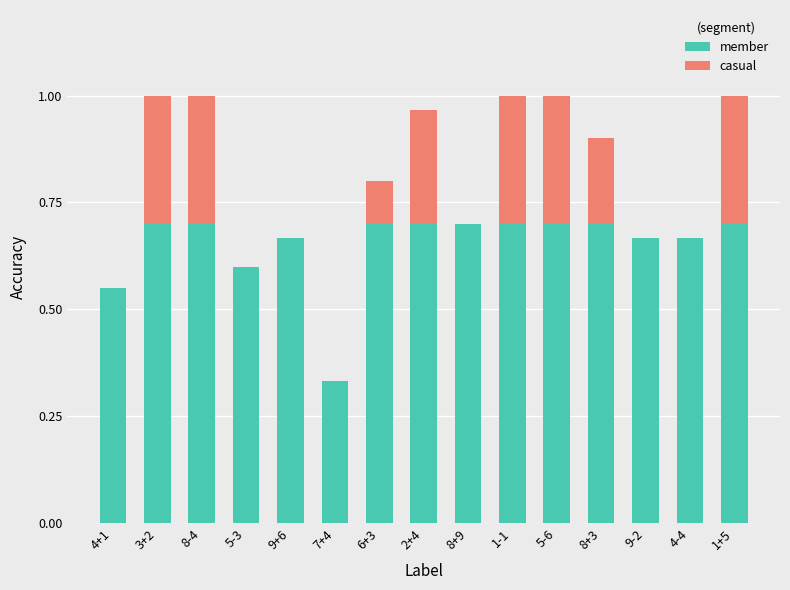

The member series shows 0.7 at 3+2. True or false?

True